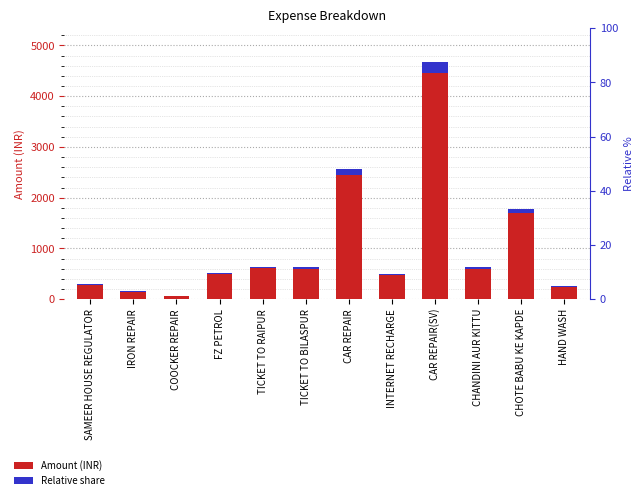

Rank the series by their maximum value, from lowest to highest.

Relative share, Amount (INR)